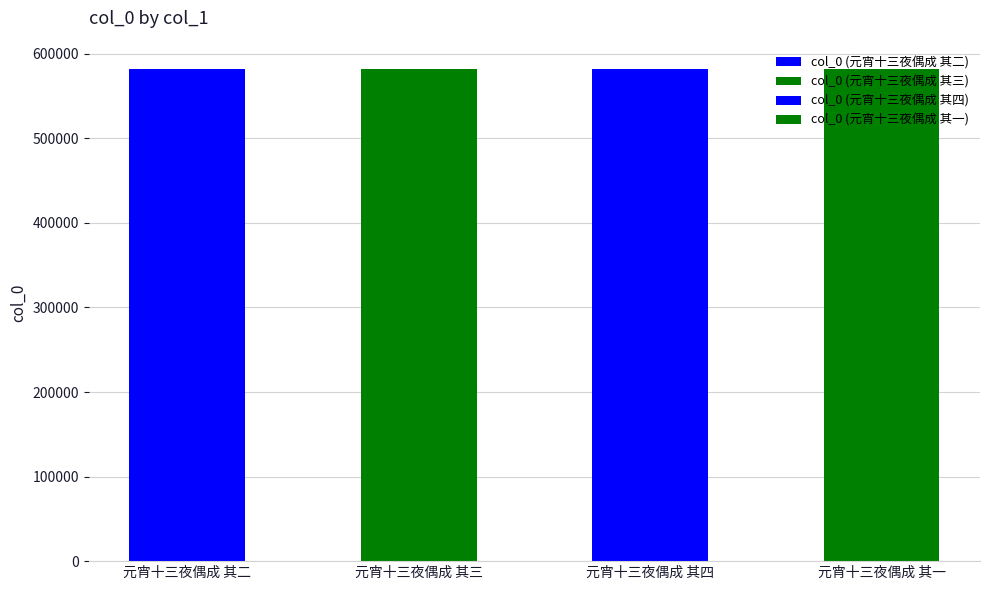

What is the greatest value displayed?

581565